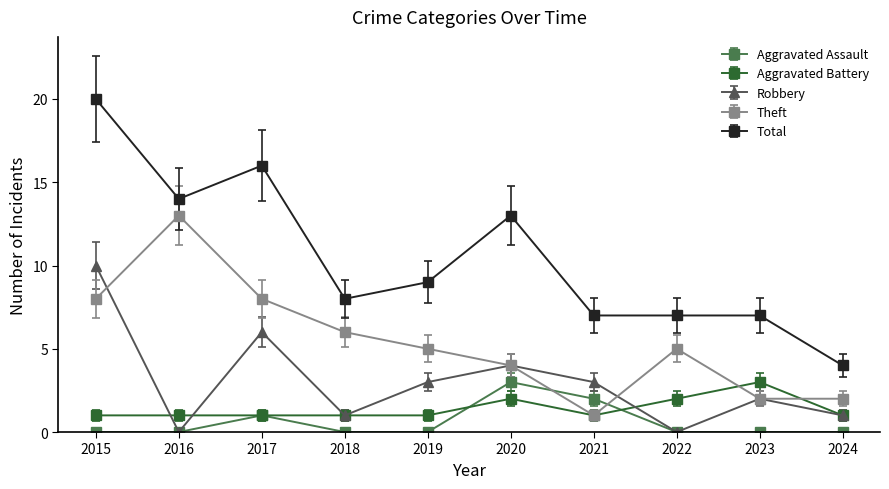

How many Aggravated Battery values are between 1 and 2?

9